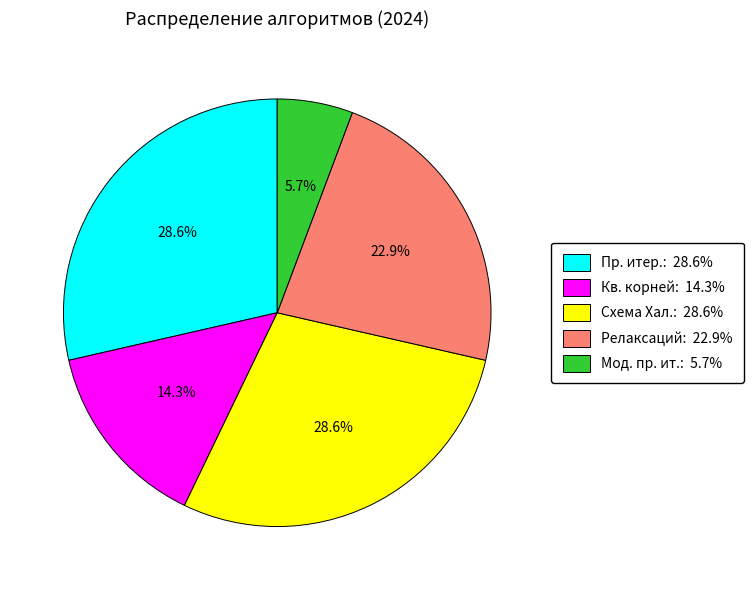

Which slice is the smallest?

Мод. пр. ит.: 5.7%